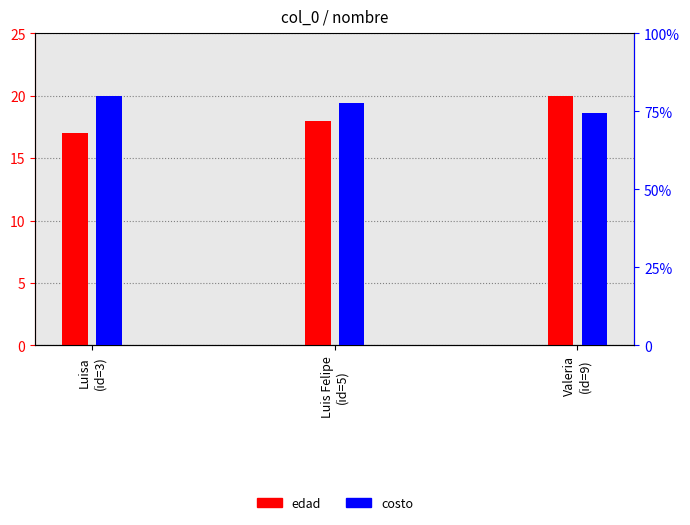

How many groups of bars are there?

3